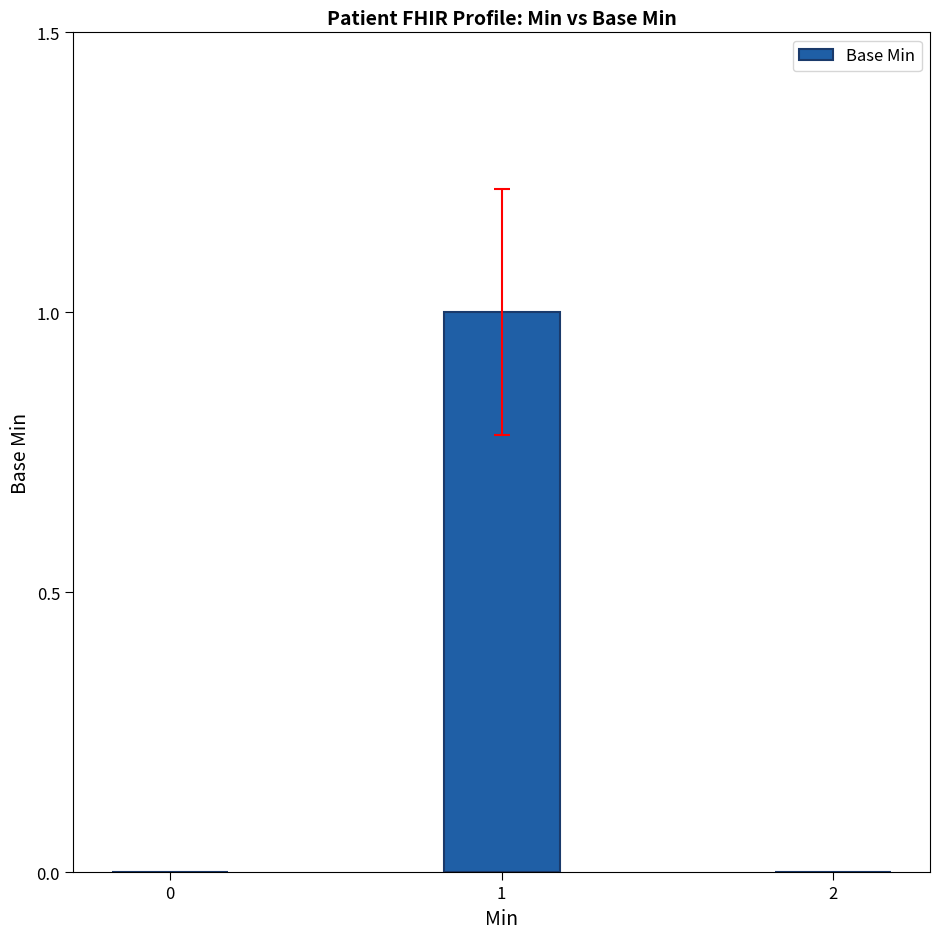

Reading left to right, list all the values displayed in this chart.

0	1	0